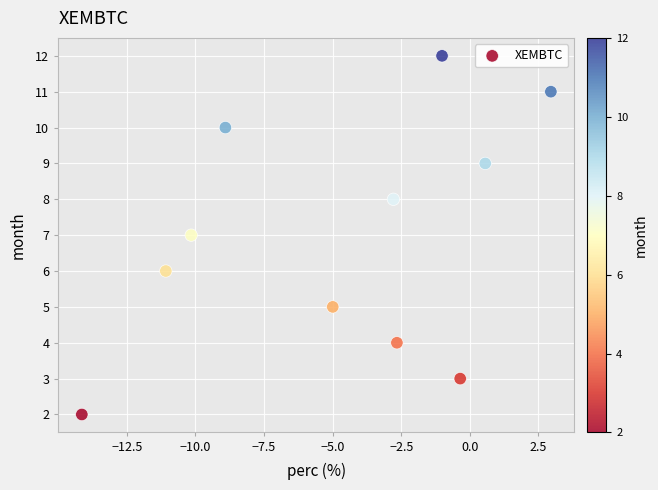

What is the average Y value?

7